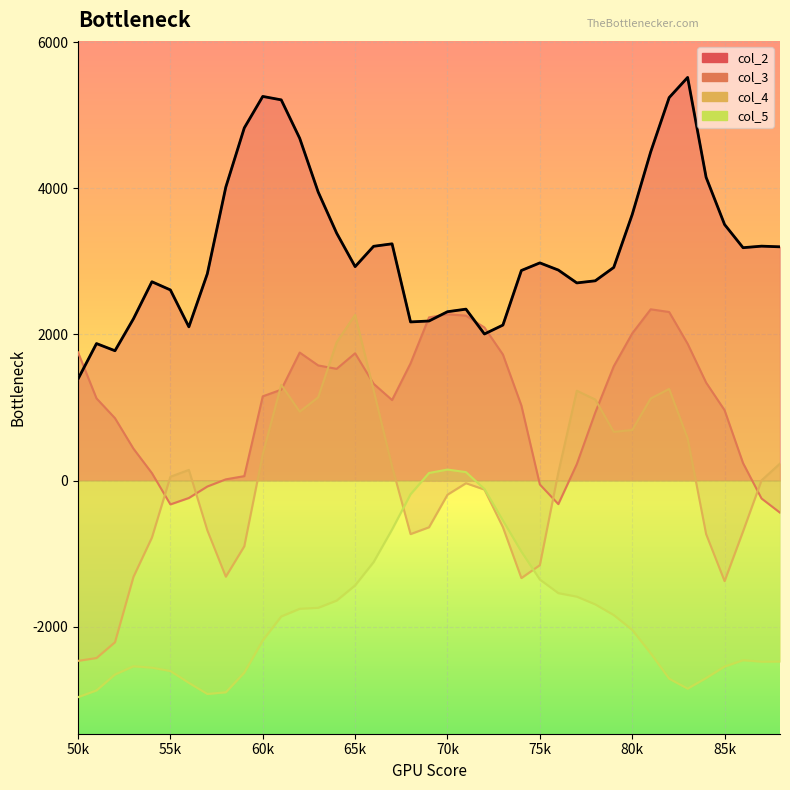

How many interior local peaks (higher than both neighbors) does the data have?

8